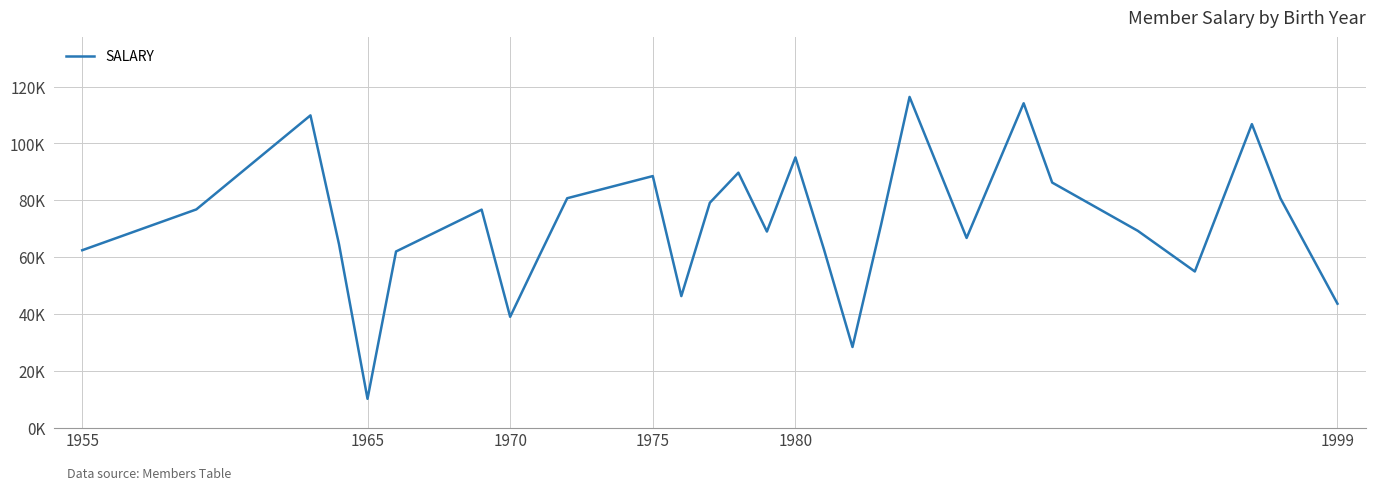

Is this an area chart (filled region under the line)?

No